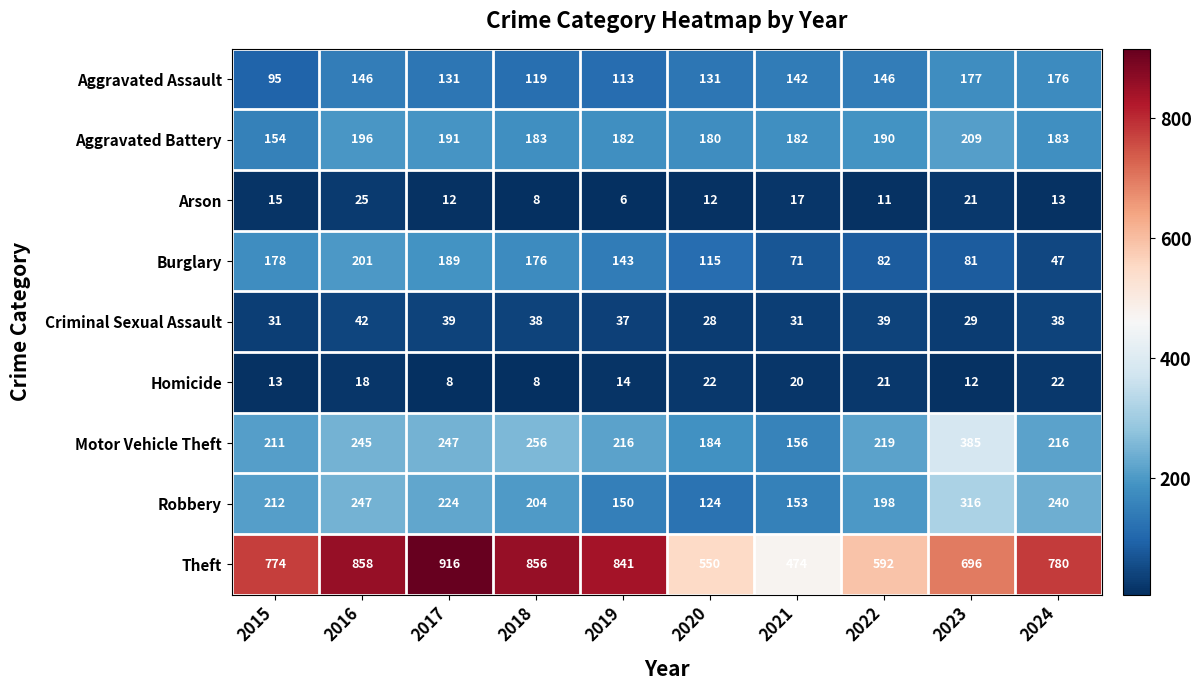

Rank the series by their maximum value, from highest to lowest.

Theft, Motor Vehicle Theft, Robbery, Aggravated Battery, Burglary, Aggravated Assault, Criminal Sexual Assault, Arson, Homicide